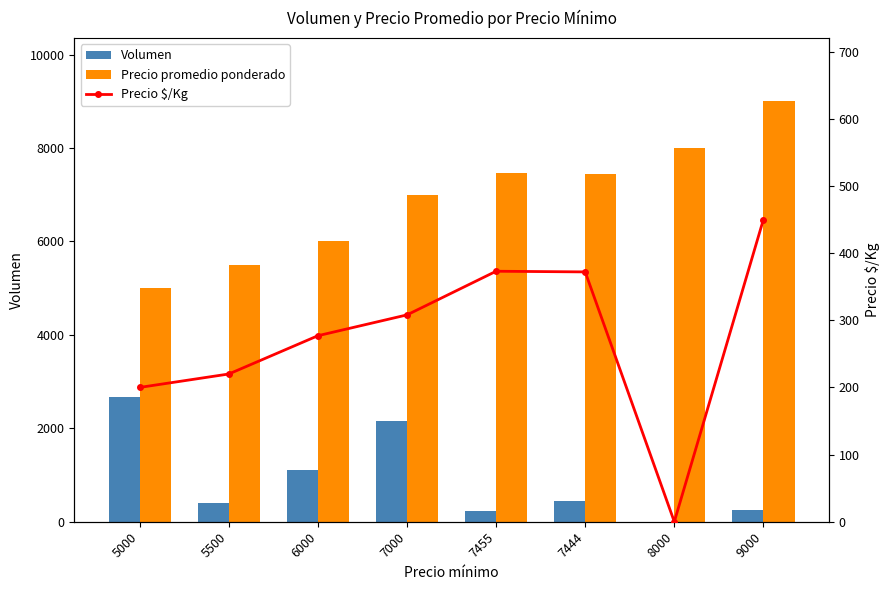

How many values in the Volumen series exceed 450?

3